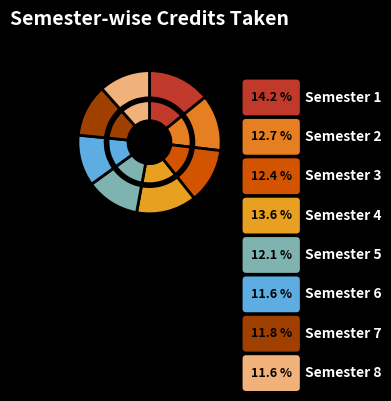

Is it true that Semester 6 is 12% of the pie?

True